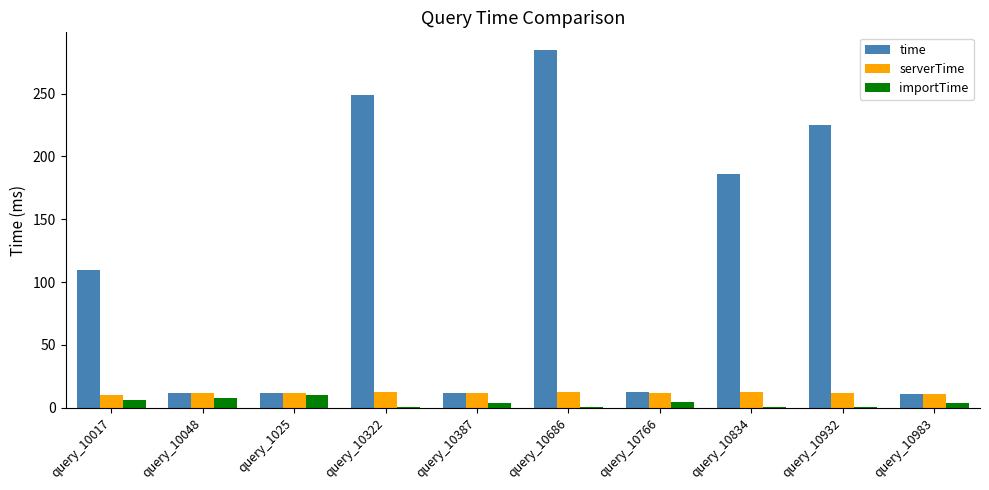

Is it true that time equals 249.2 at query_10322?

True